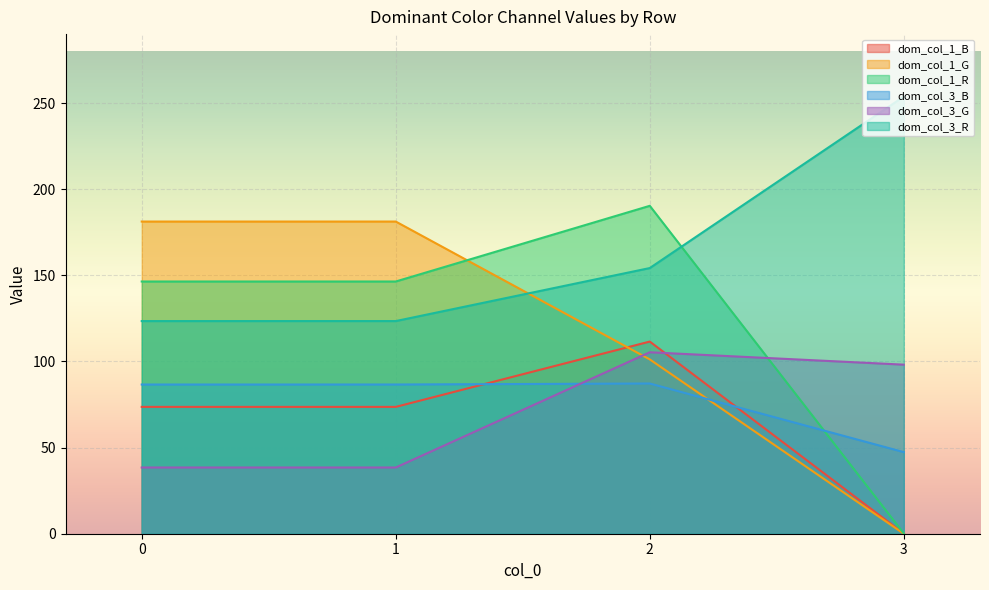

Which series has the largest total across all categories?

dom_col_3_R